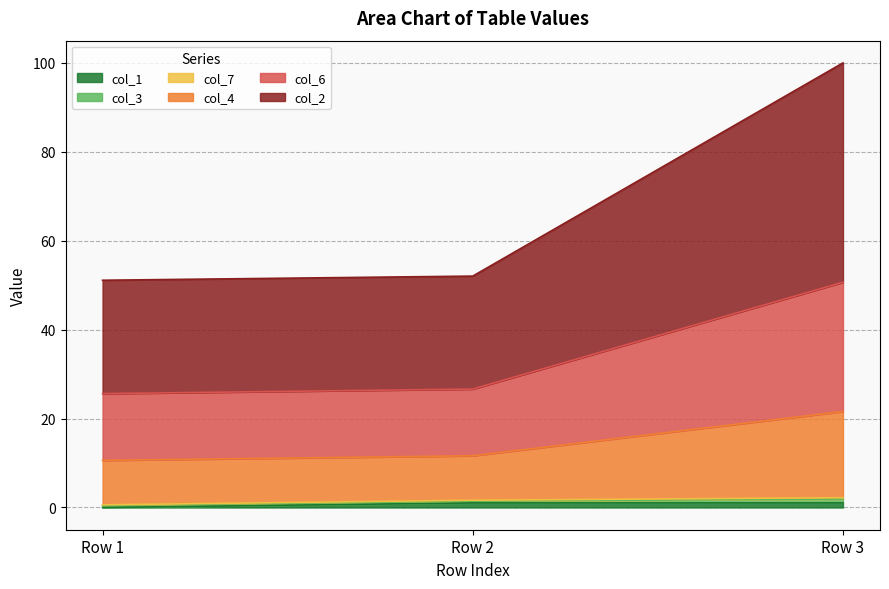

At which category is the sum across all series the highest?

Row 3